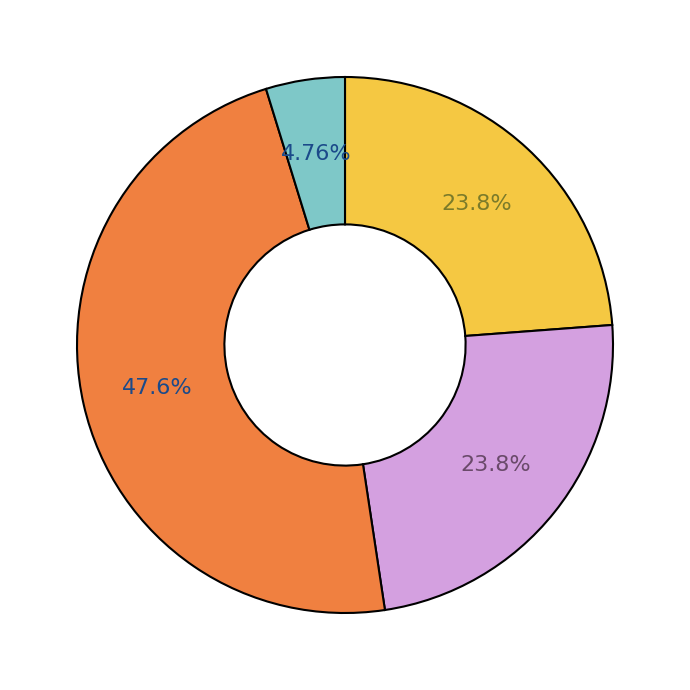

Is there any slice that represents more than half of the pie?

No